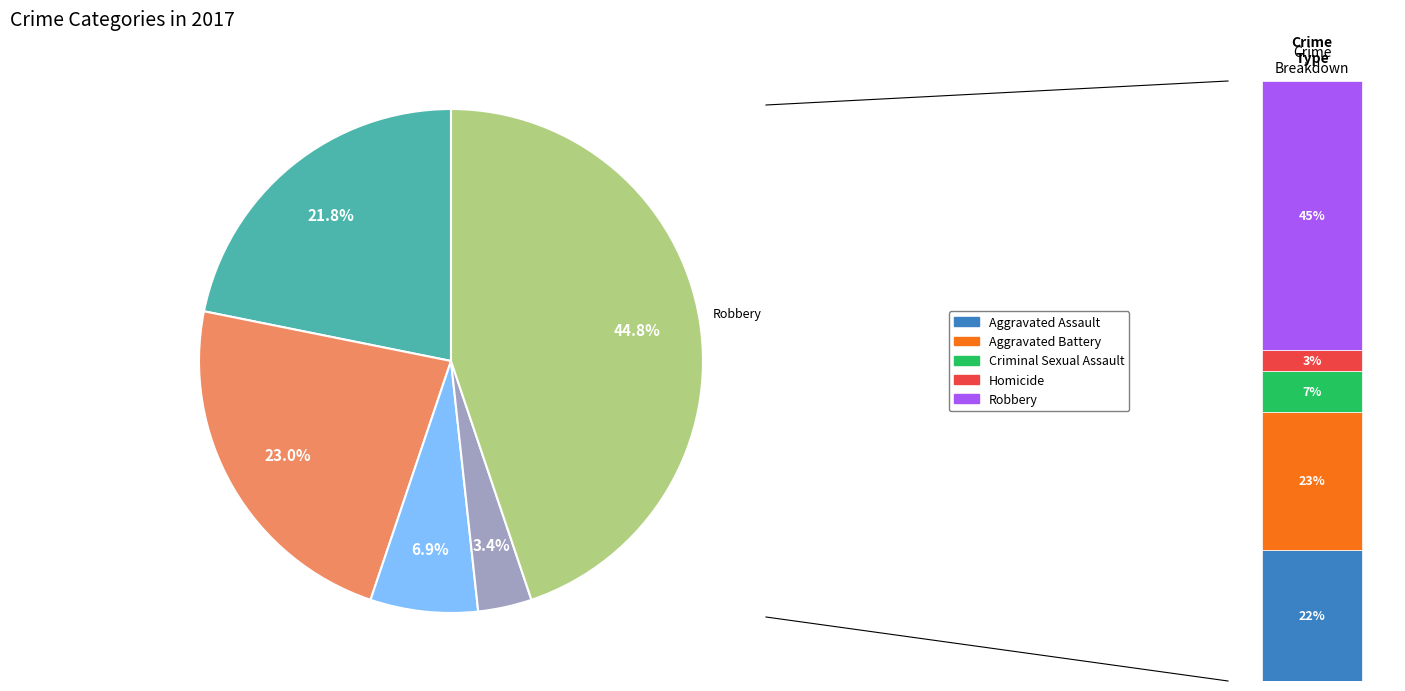

What is the largest slice in the pie chart?

Robbery